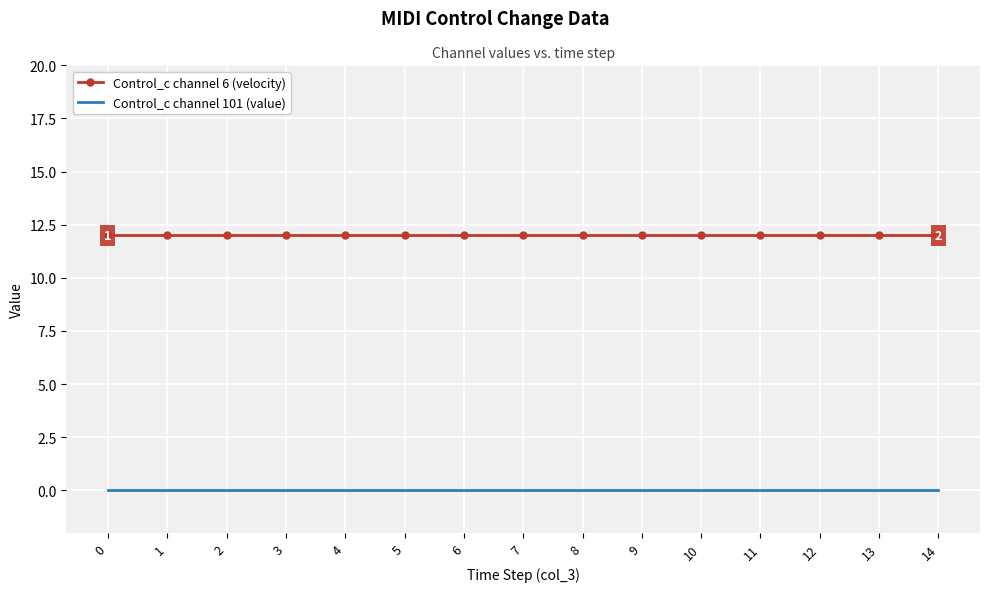

Which series has the largest total across all categories?

Control_c channel 6 (velocity)